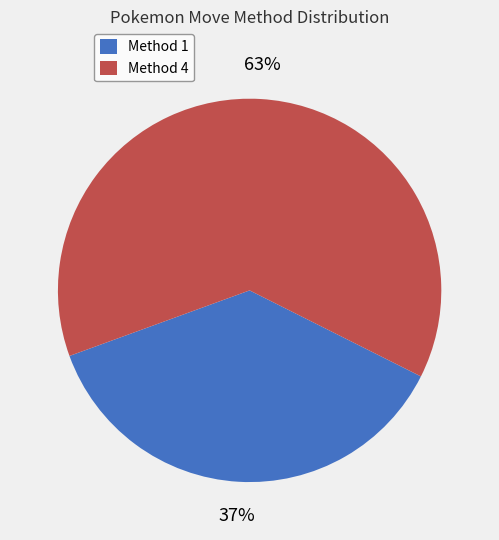

How many segments does this pie chart have?

2